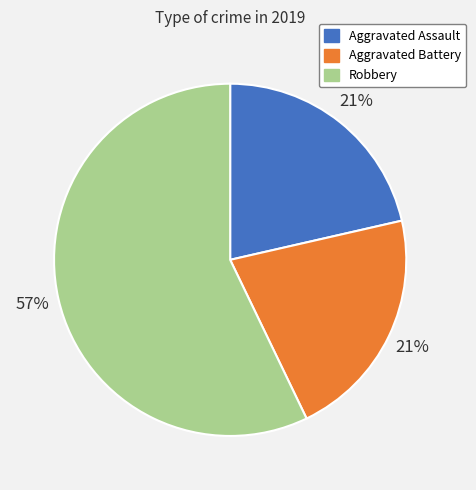

What percentage is the Aggravated Assault slice, to the nearest percent?

21%